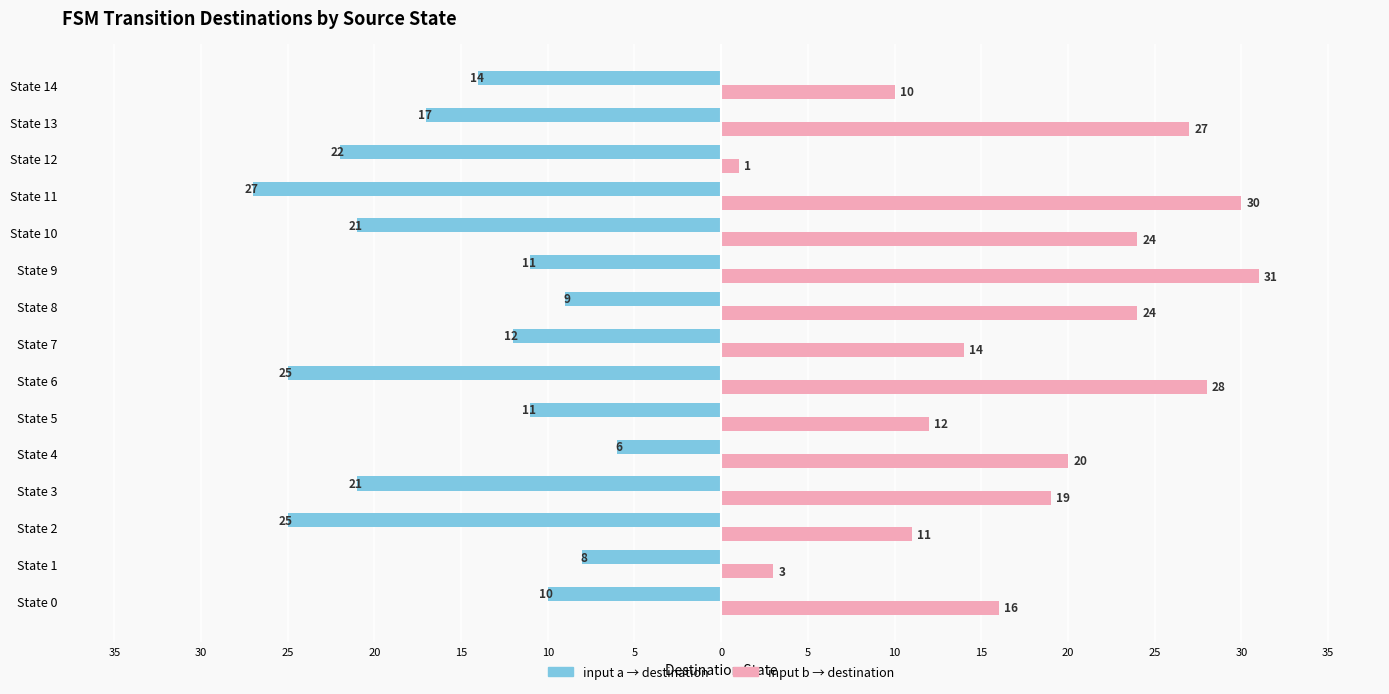

Reading left to right, what are all the values shown in this chart?

input a → destination: 35=-10	30=-8	25=-25	20=-21	15=-6	10=-11	5=-25	0=-12	5=-9	10=-11	15=-21	20=-27	25=-22	30=-17	35=-14
input b → destination: 35=16	30=3	25=11	20=19	15=20	10=12	5=28	0=14	5=24	10=31	15=24	20=30	25=1	30=27	35=10